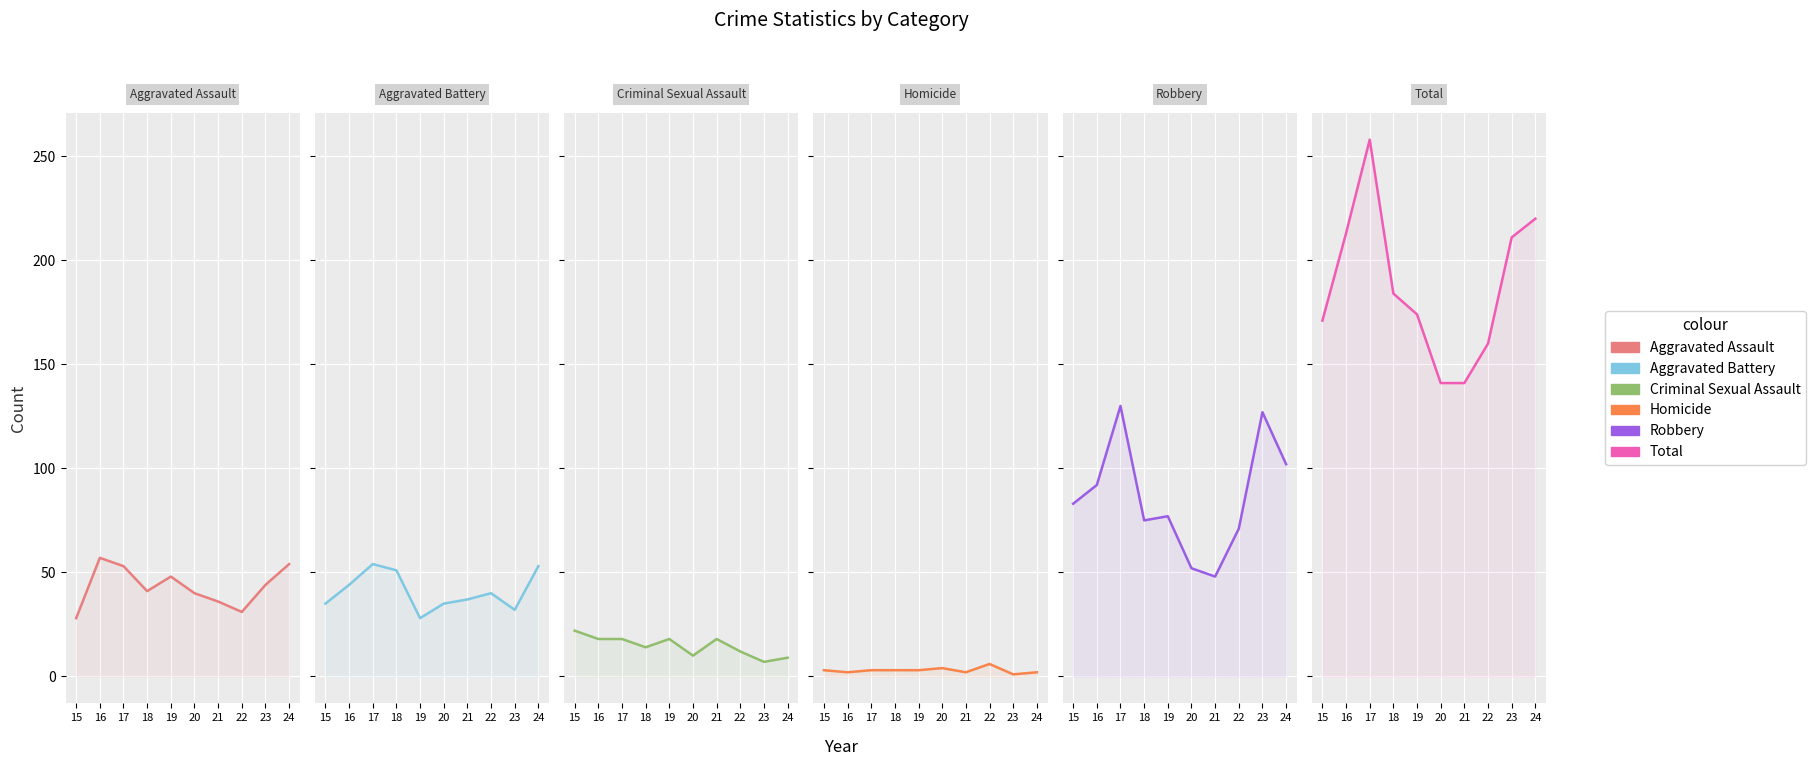

What is the sum of all Homicide values?

29